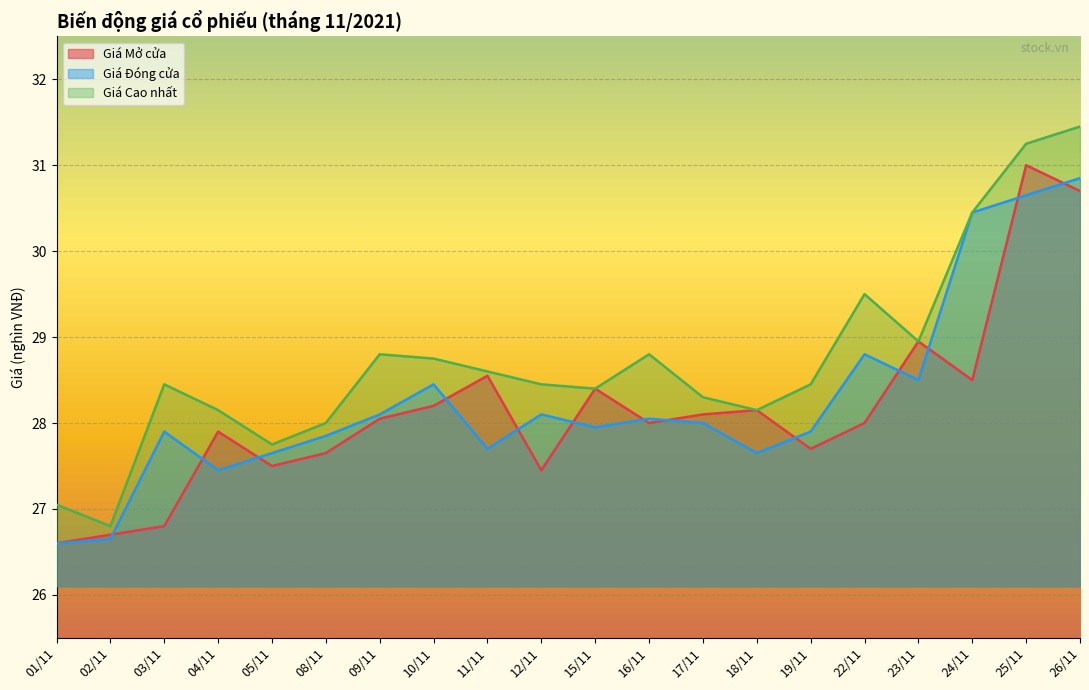

Count the number of data series in this chart.

3